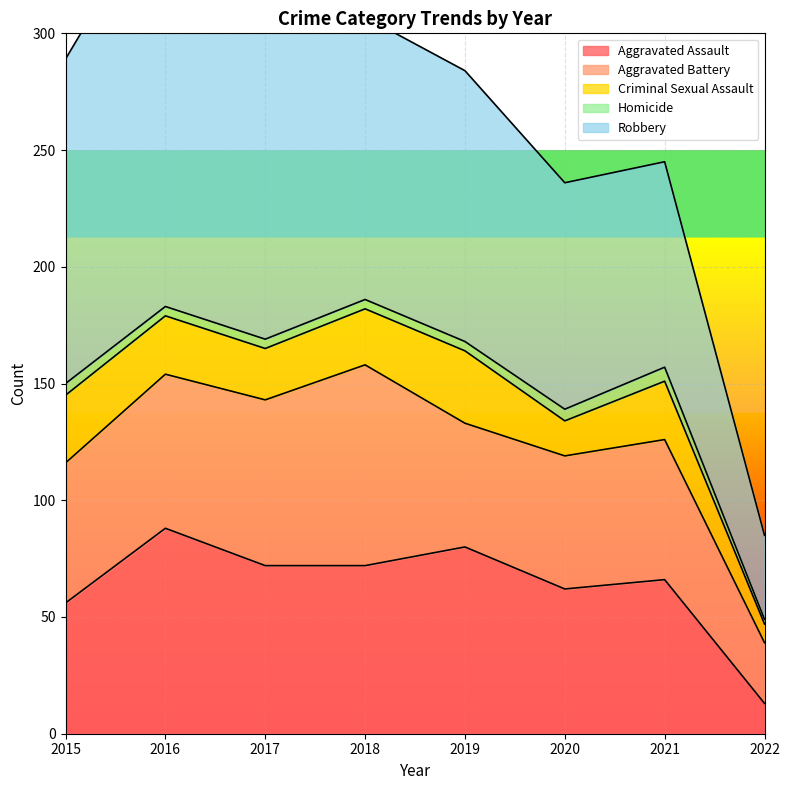

What is the difference between the highest and lowest values at 2015?

134